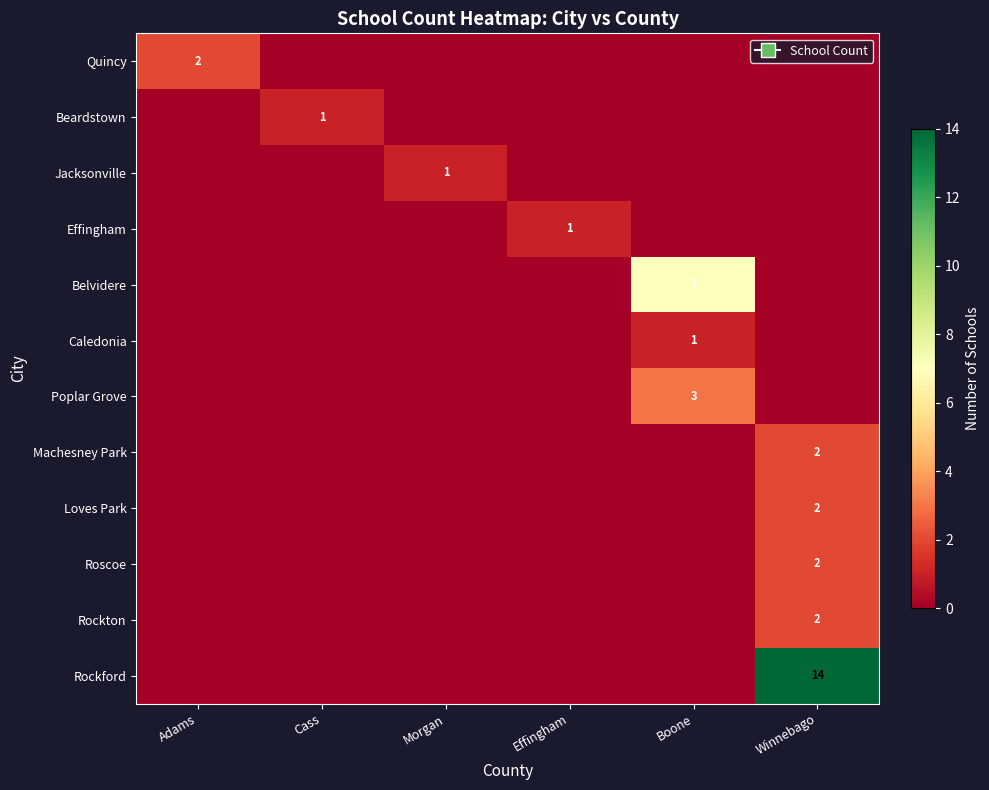

Count the Effingham values in the range 0 to 1.

6